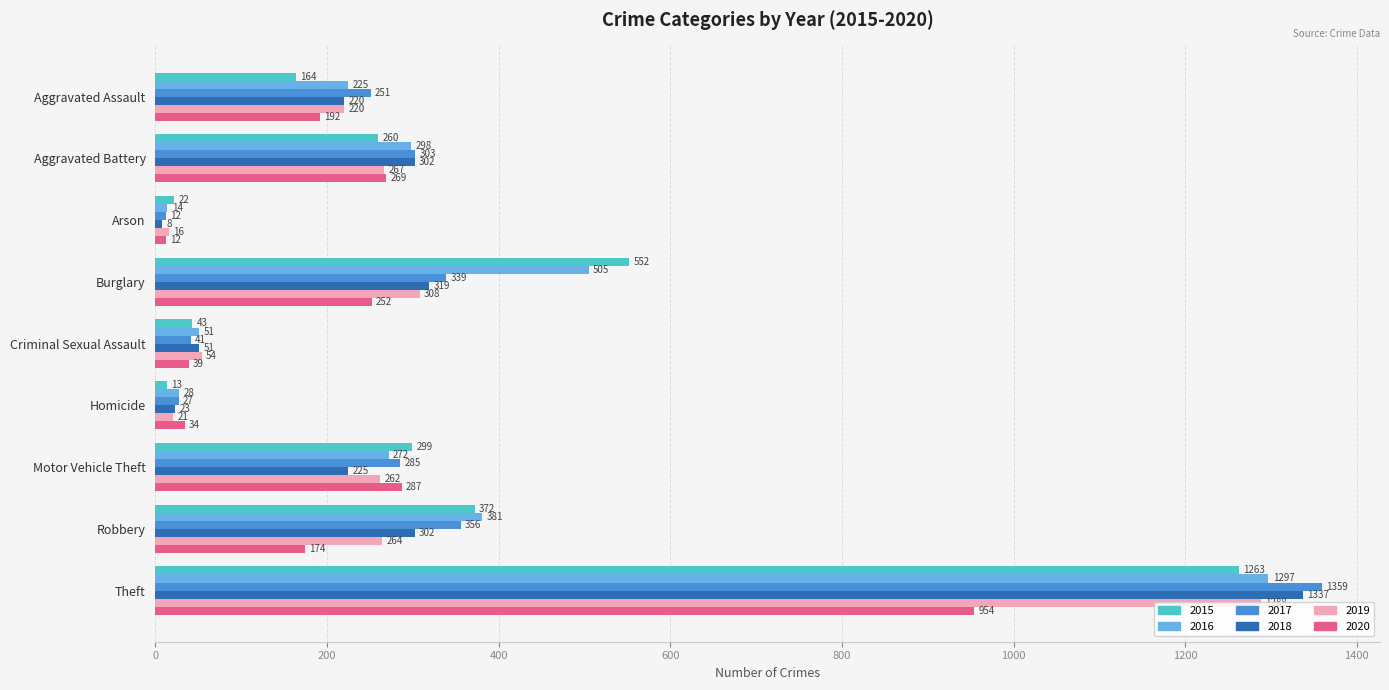

Rank the categories by 2016 value from highest to lowest.

Theft, Burglary, Robbery, Aggravated Battery, Motor Vehicle Theft, Aggravated Assault, Criminal Sexual Assault, Homicide, Arson